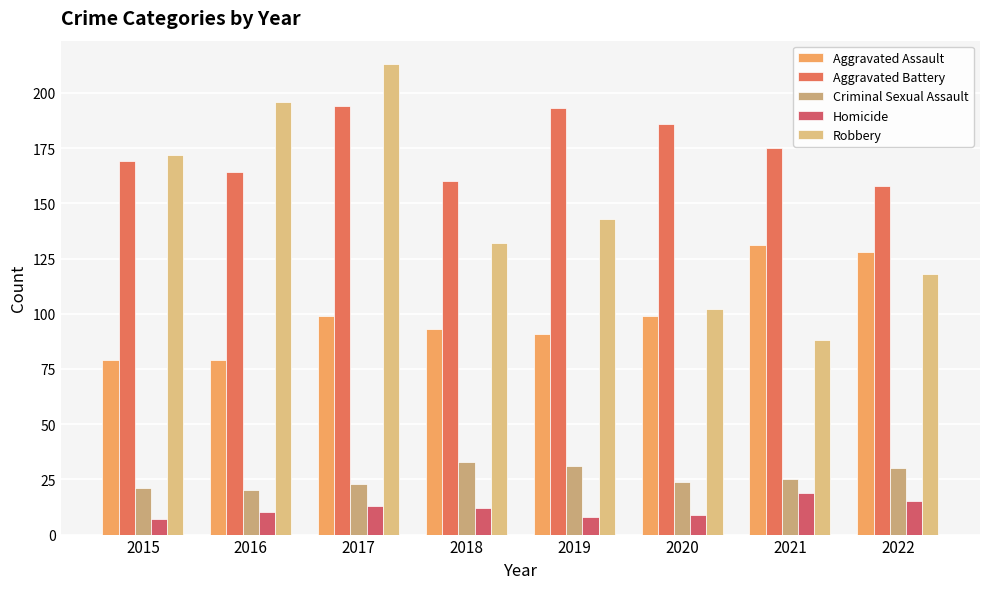

What is the total value across all series at 2020?

420